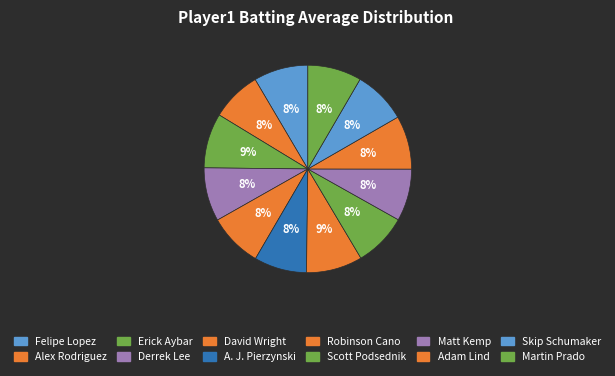

Combined, what portion of the pie is Martin Prado and David Wright?

16.8%